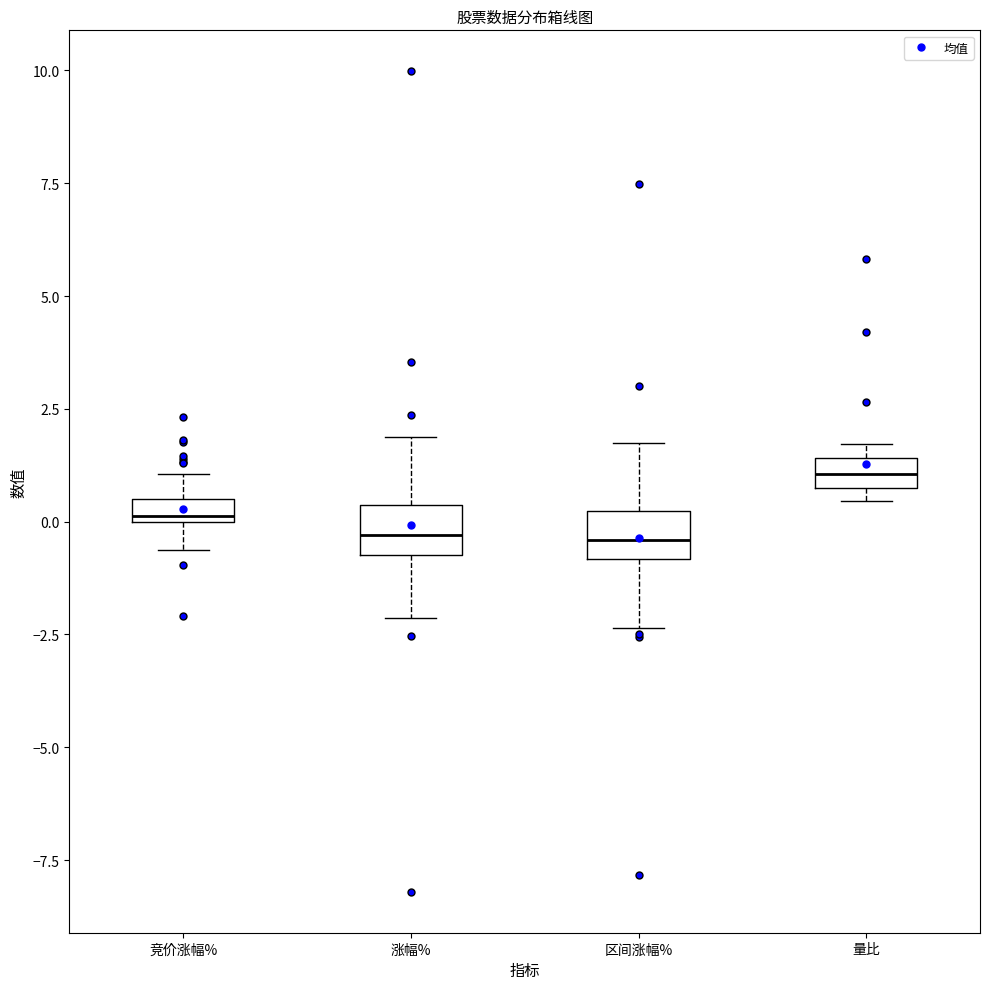

Where does the lower whisker of the box for 区间涨幅% end on the y-axis? The values are not printed on the chart, so give them approximately, as read against the axis.

-2.5